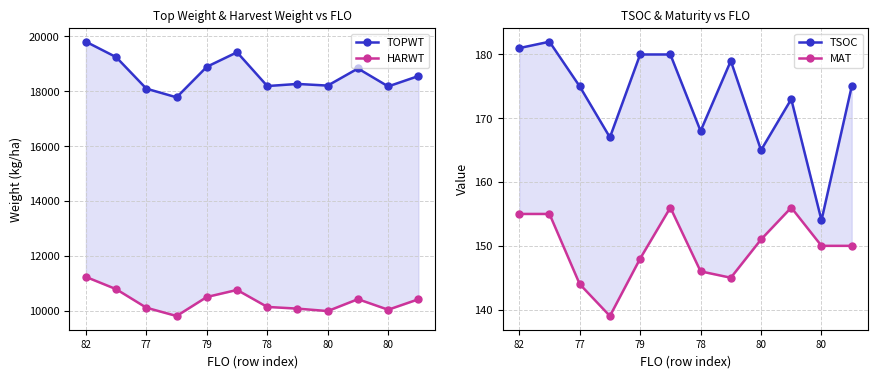

Does the chart have visible grid lines?

Yes